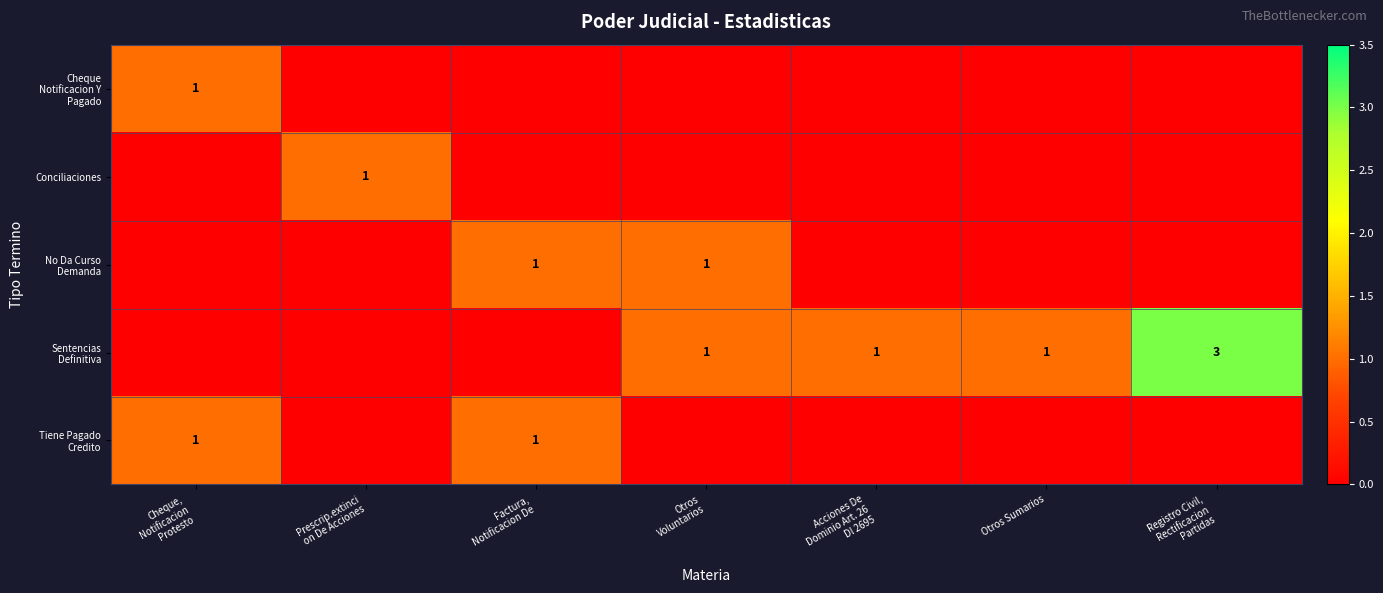

True or false: Tiene Pagado Credito has a value of 0 at Registro Civil, Rectificacion Partidas.

False